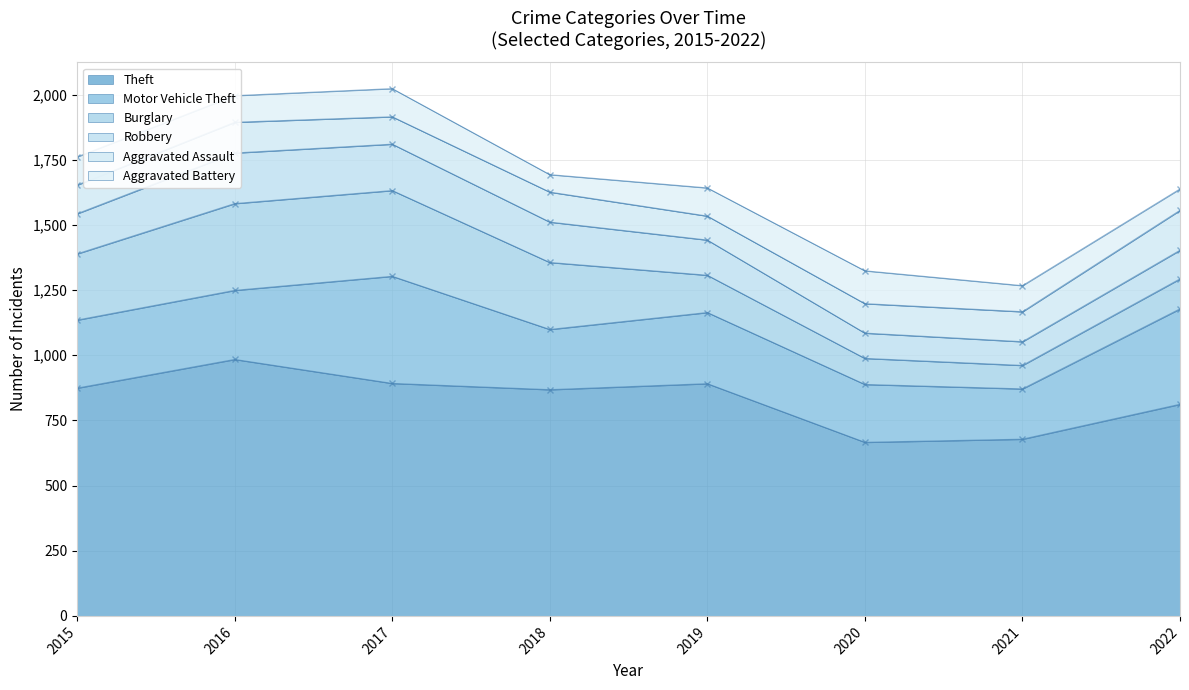

At which label does Motor Vehicle Theft reach its peak?

2017